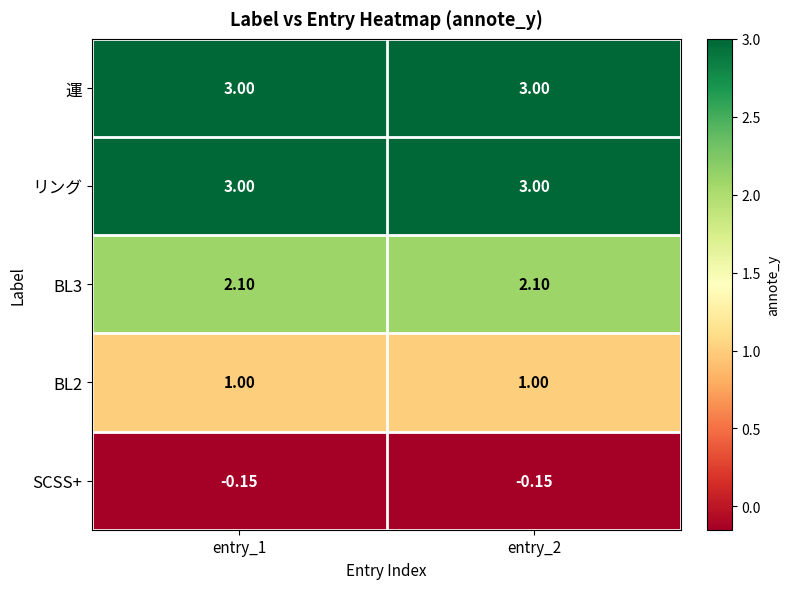

Count the number of categories in the chart.

2